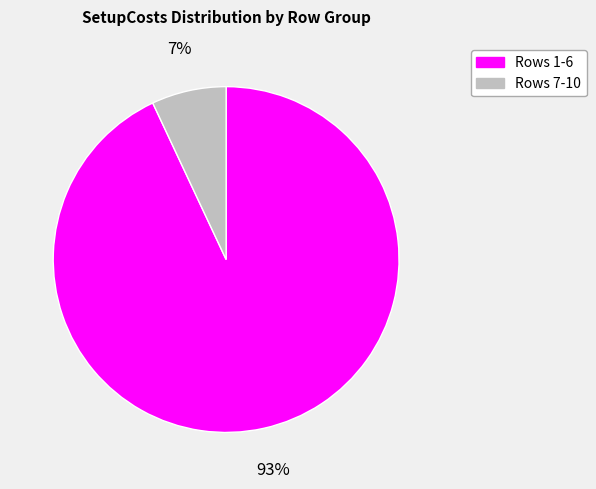

Approximately how many times larger is the value at Rows 1-6 compared to Rows 7-10?

13.3